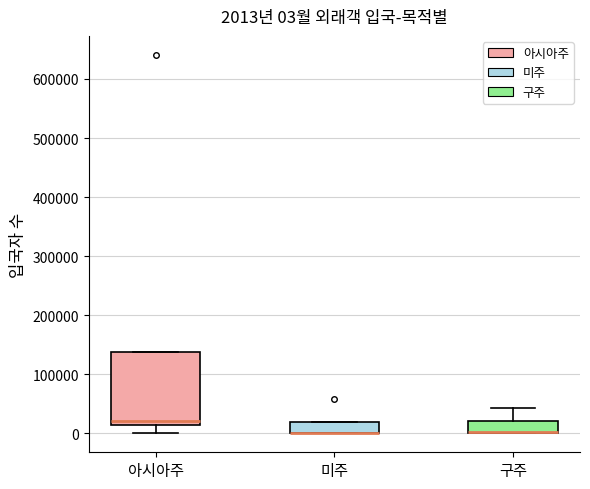

Which box is the tallest, from its lower edge to its upper edge?

아시아주